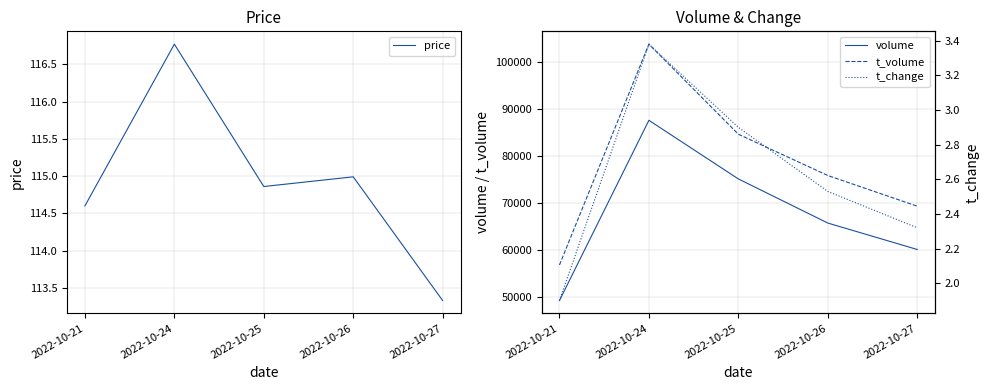

Between 2022-10-25 and 2022-10-26, which series saw the biggest shift?

volume